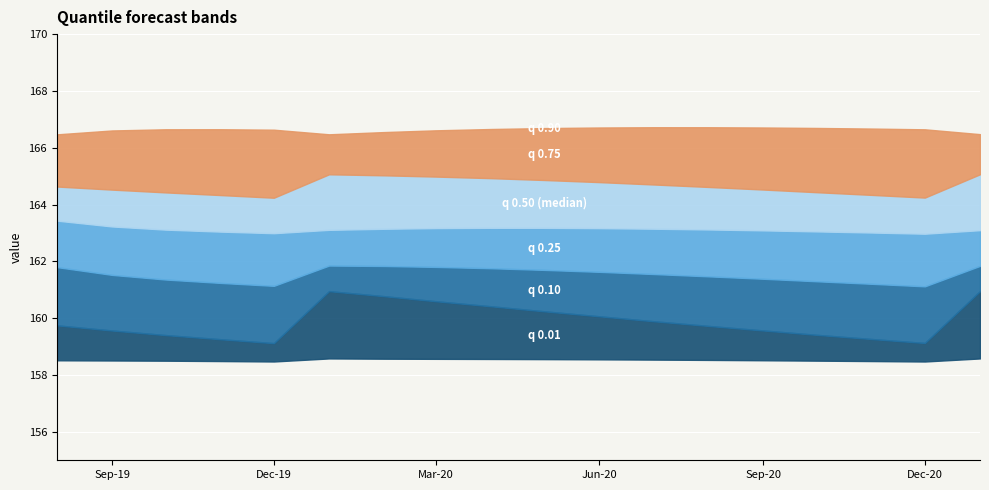

Rank the categories by q_0.9 value from lowest to highest.

2019-08-01, 2020-01-01, 2021-01-01, 2020-02-01, 2019-09-01, 2020-03-01, 2019-12-01, 2020-12-01, 2019-10-01, 2019-11-01, 2020-04-01, 2020-11-01, 2020-05-01, 2020-10-01, 2020-06-01, 2020-09-01, 2020-08-01, 2020-07-01